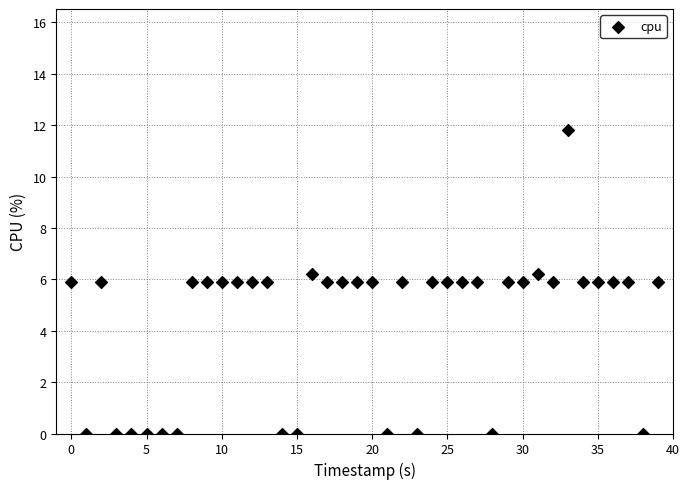

What is the range of Y values (max minus min)?

11.8